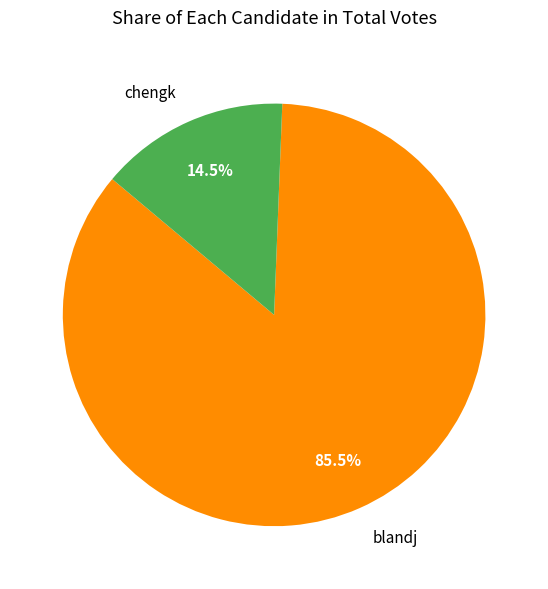

Do blandj and chengk together represent more than half of the pie?

Yes